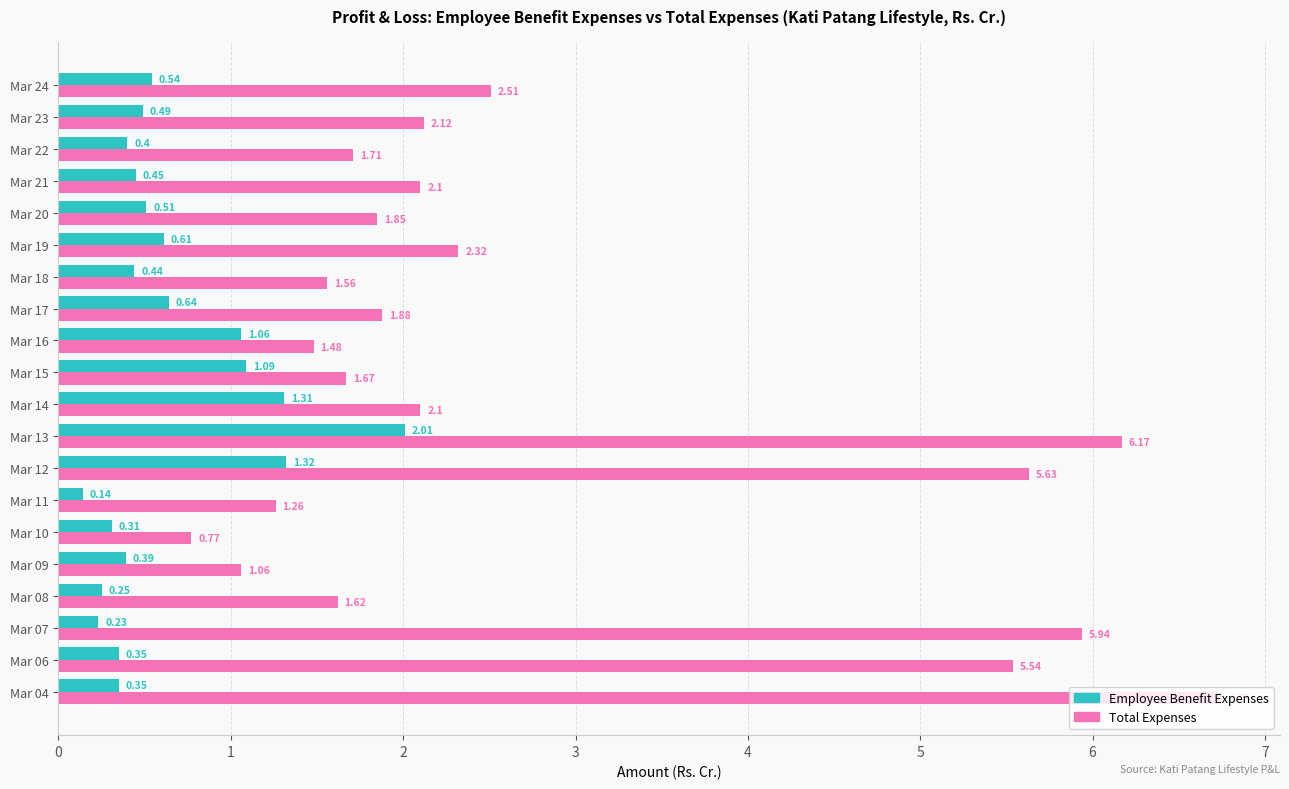

What is the total value across all series at Mar 07?

6.2